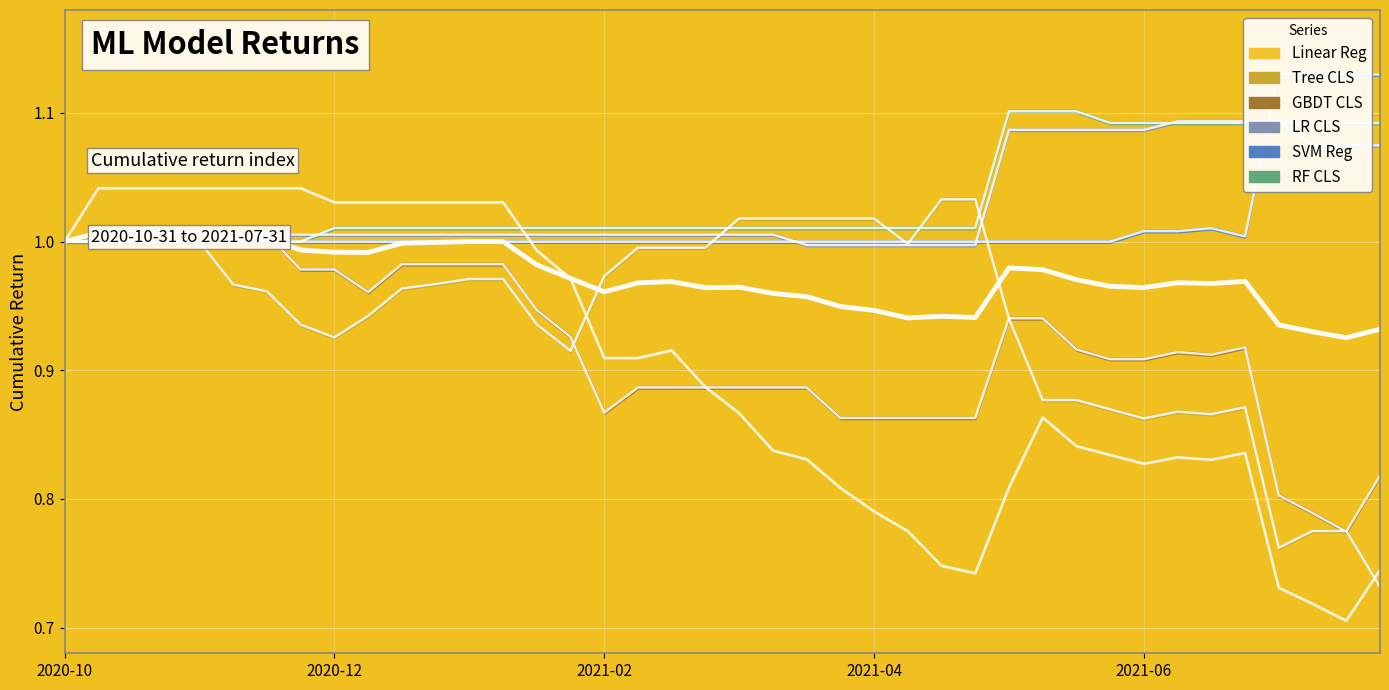

True or false: GBDT CLS and RF CLS intersect in this chart.

True